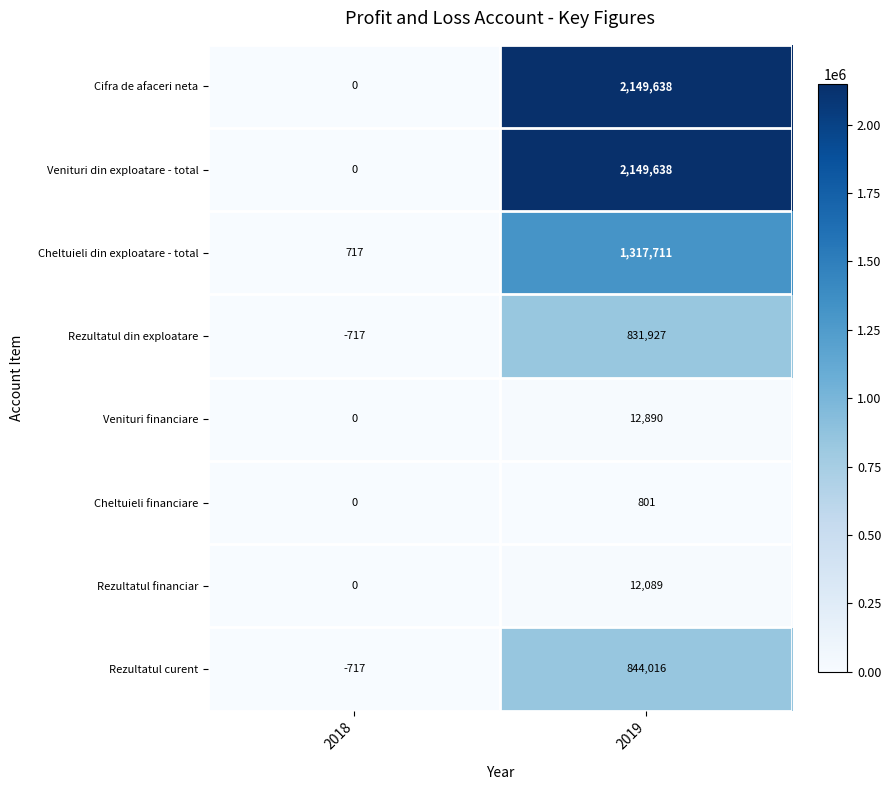

Reading left to right, what are all the values shown in this chart?

Cifra de afaceri neta: 0	2149638
Venituri din exploatare - total: 0	2149638
Cheltuieli din exploatare - total: 717	1317711
Rezultatul din exploatare: -717	831927
Venituri financiare: 0	12890
Cheltuieli financiare: 0	801
Rezultatul financiar: 0	12089
Rezultatul curent: -717	844016